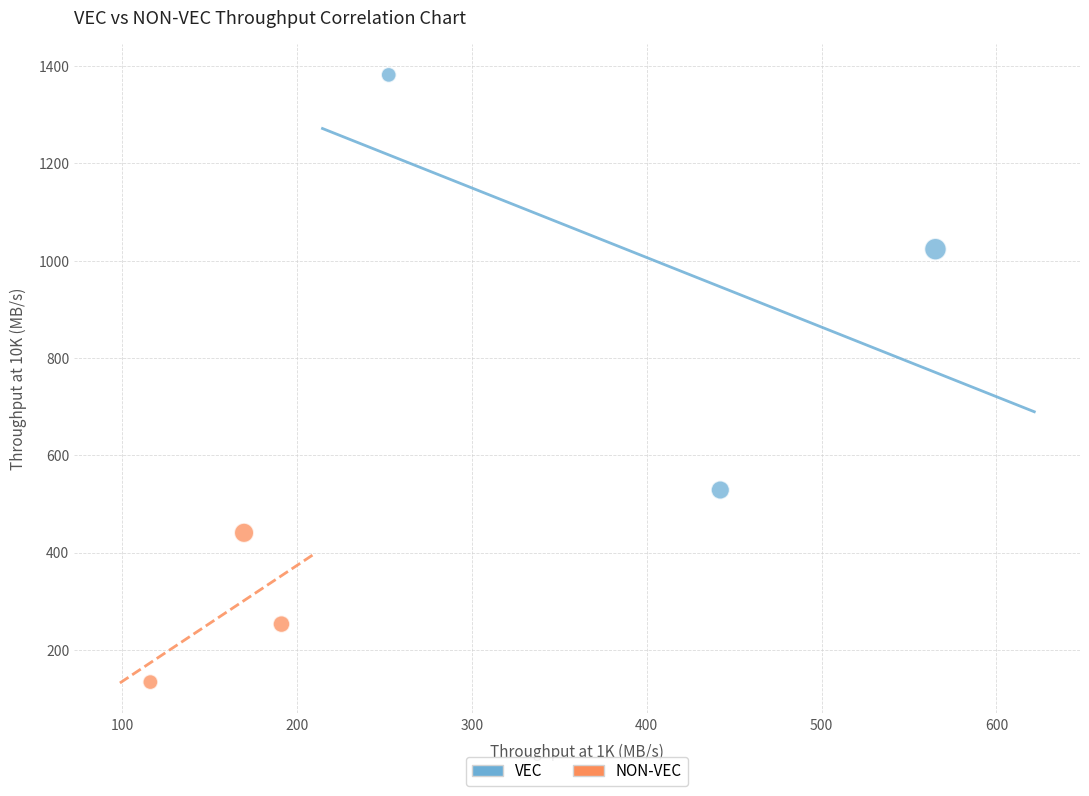

Which series reaches the maximum Y coordinate?

VEC